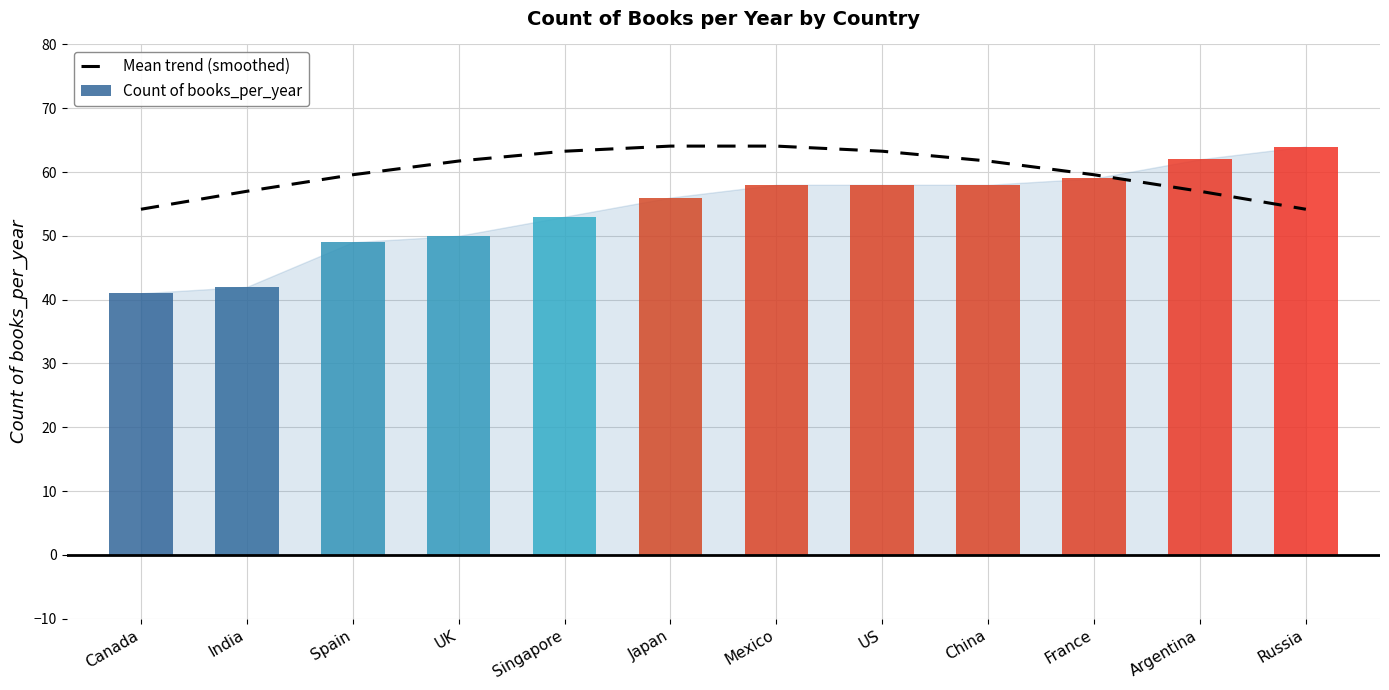

Which category has the highest value in the Count of books_per_year series?

Russia